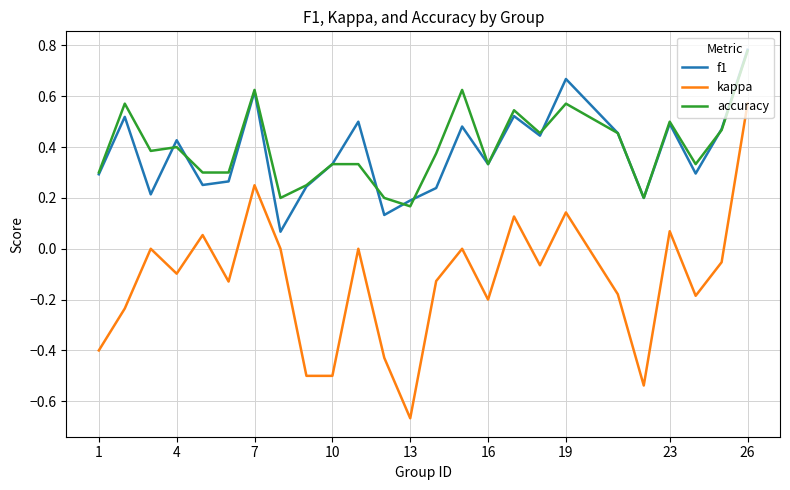

Which series has the widest spread of values?

kappa